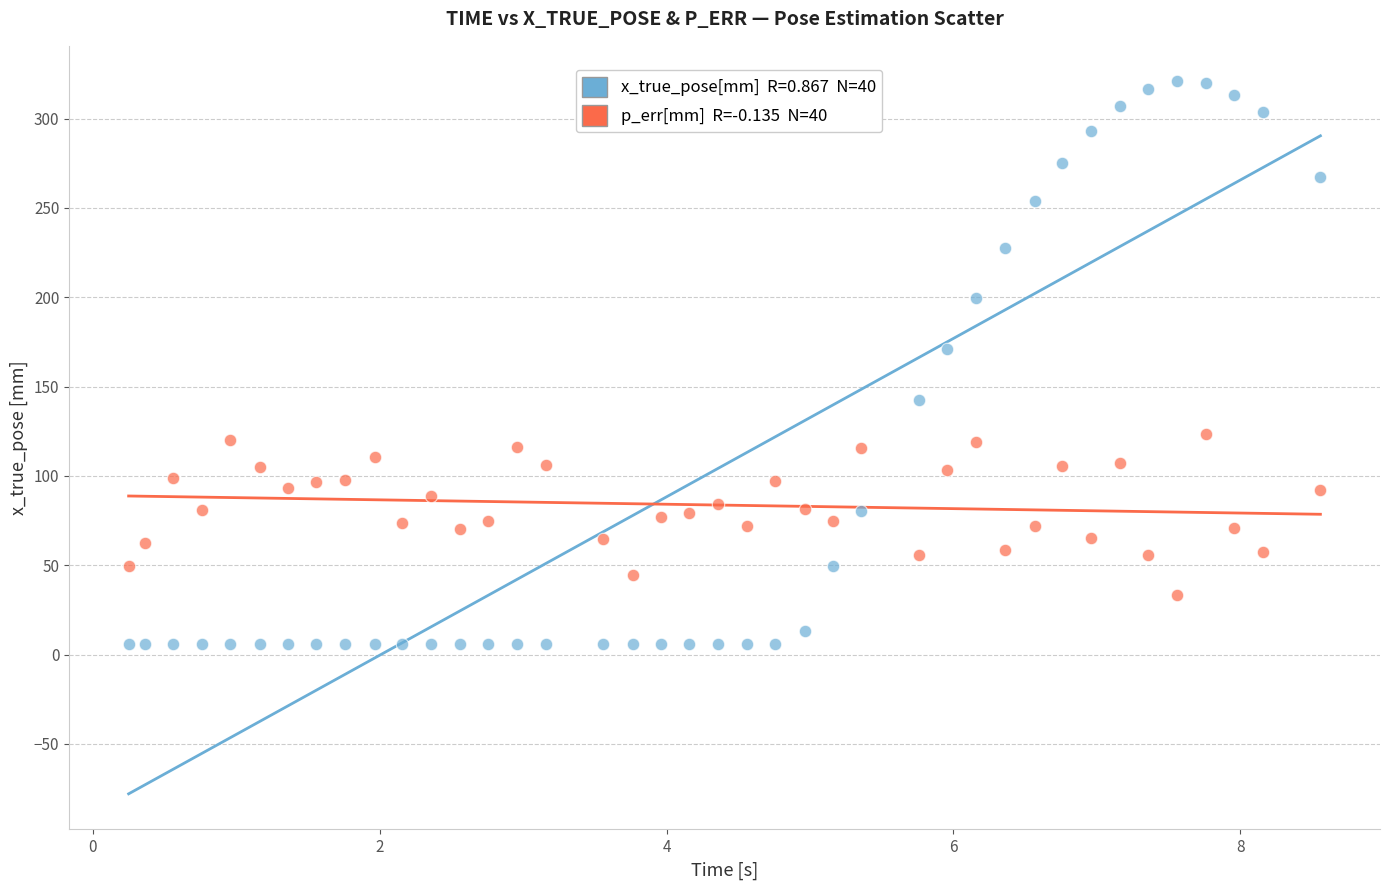

Across all data points, what is the range of Y values (max minus min)?

314.9